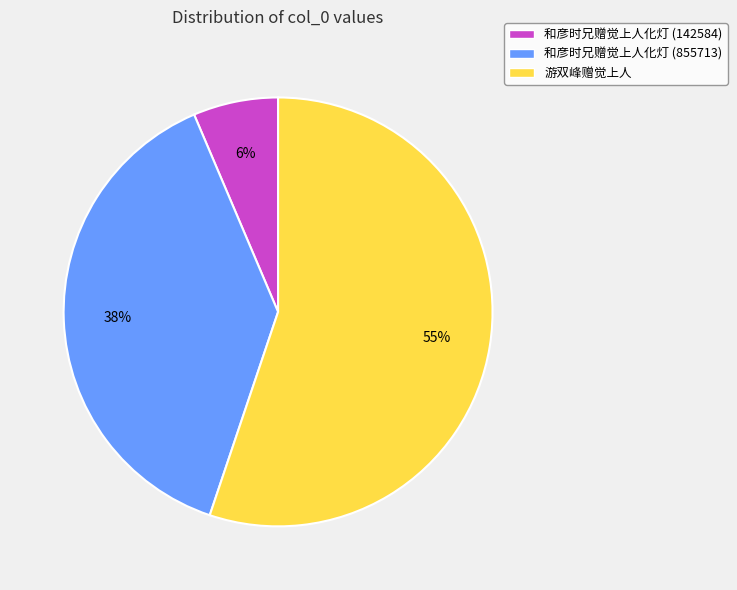

Do 游双峰赠觉上人 and 和彦时兄赠觉上人化灯 (142584) together represent more than half of the pie?

Yes